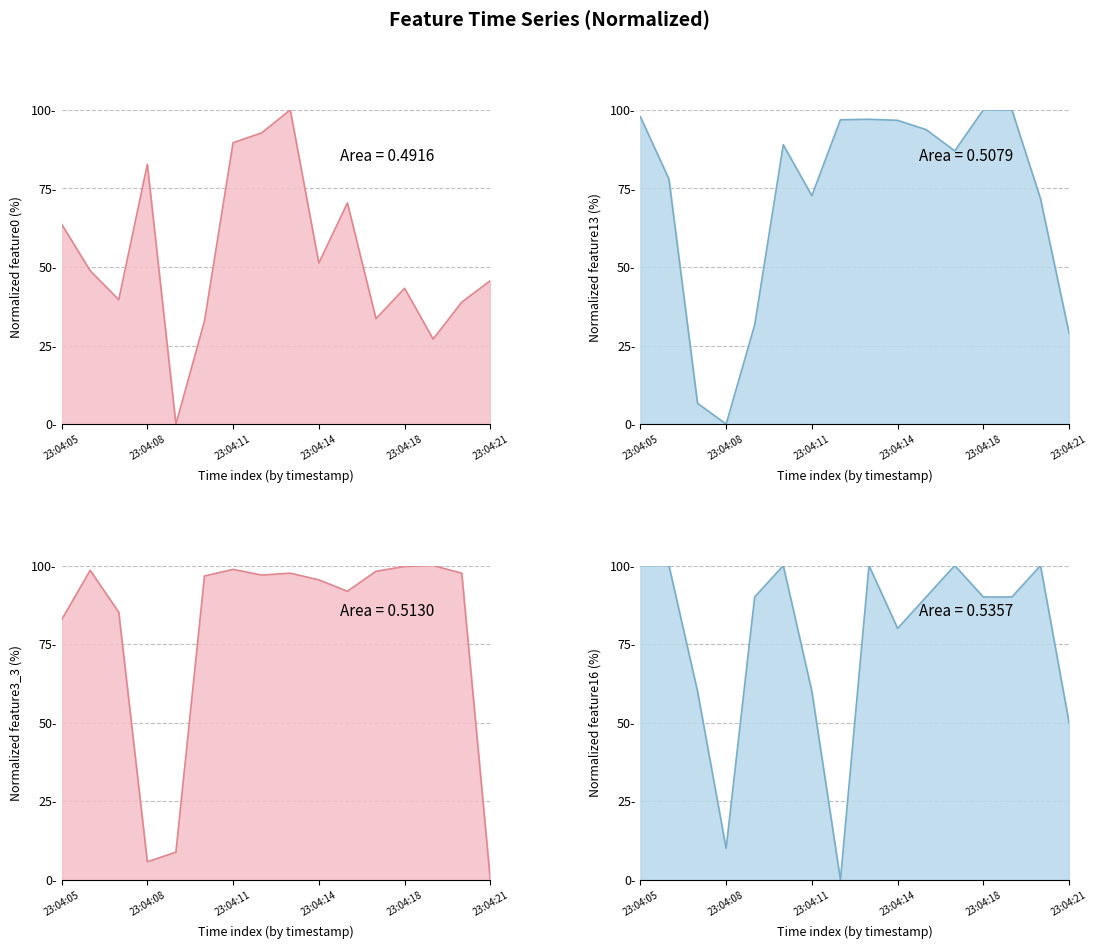

At which label does feature16 first exceed 90?

23:04:05